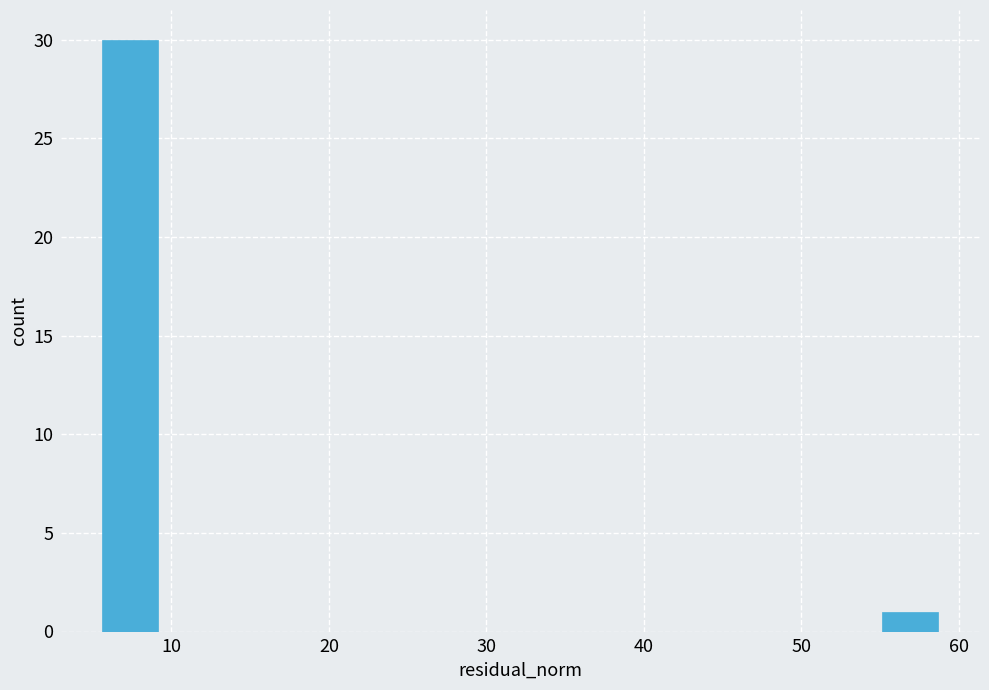

Around what value on the x-axis is the tallest bar? Give the approximate position of its centre, as read against the axis.

7